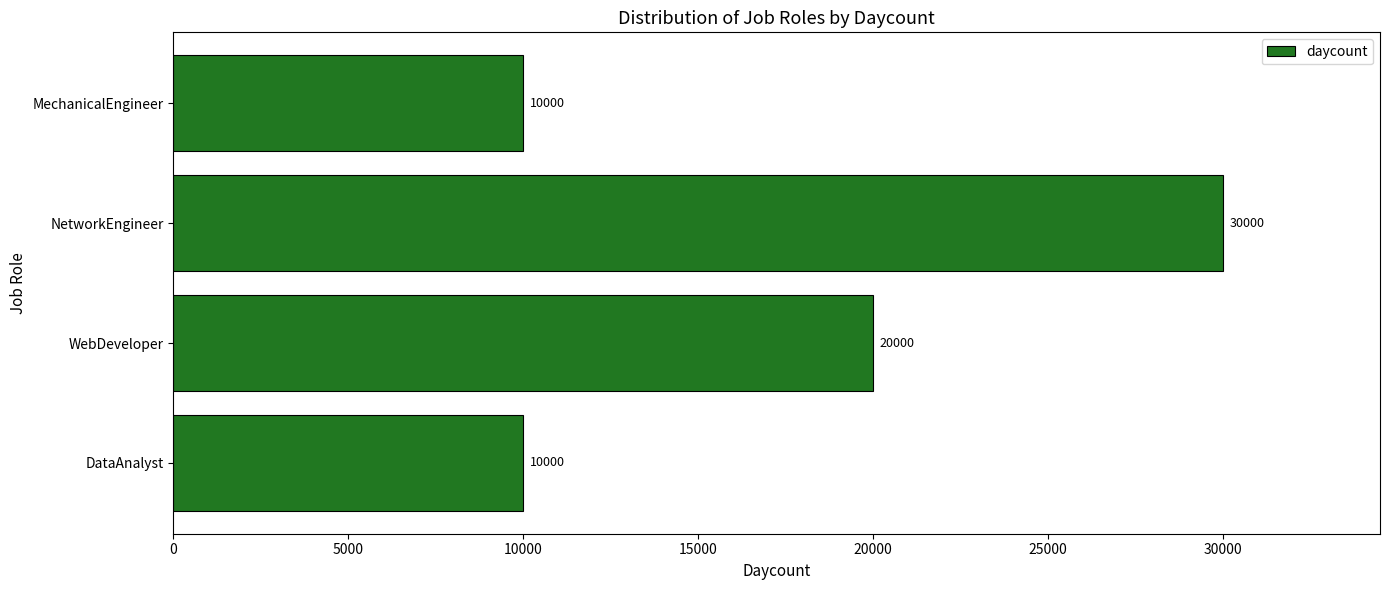

What is the ratio of the value at MechanicalEngineer to the value at DataAnalyst?

1.0